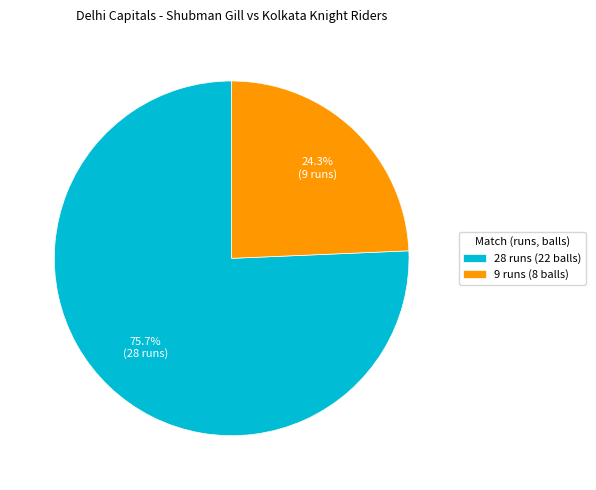

Which category accounts for the majority?

28 runs (22 balls)